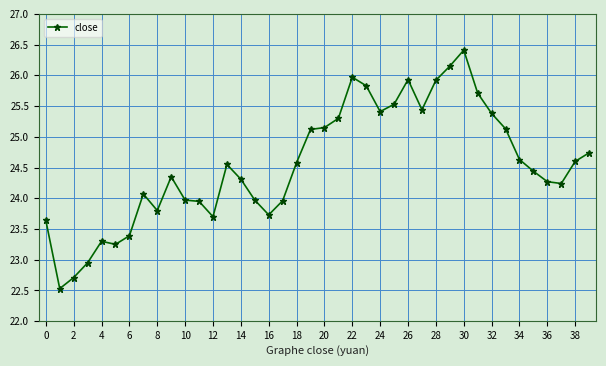

True or false: there are more than 2 points higher than both neighbors.

True